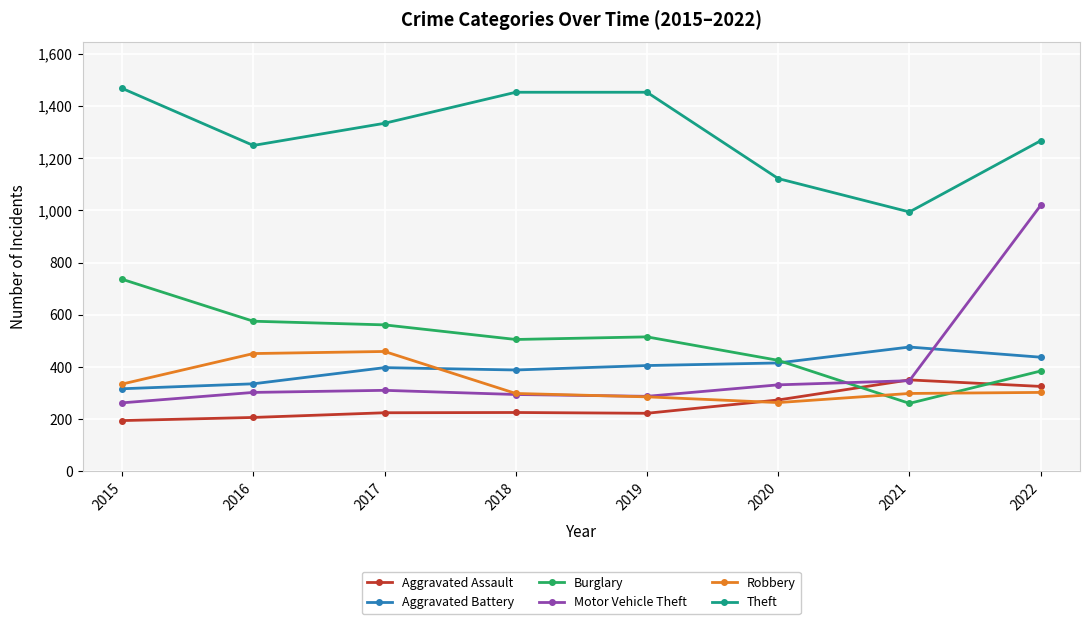

After their last crossing, which series has the higher values: Robbery or Aggravated Assault?

Aggravated Assault